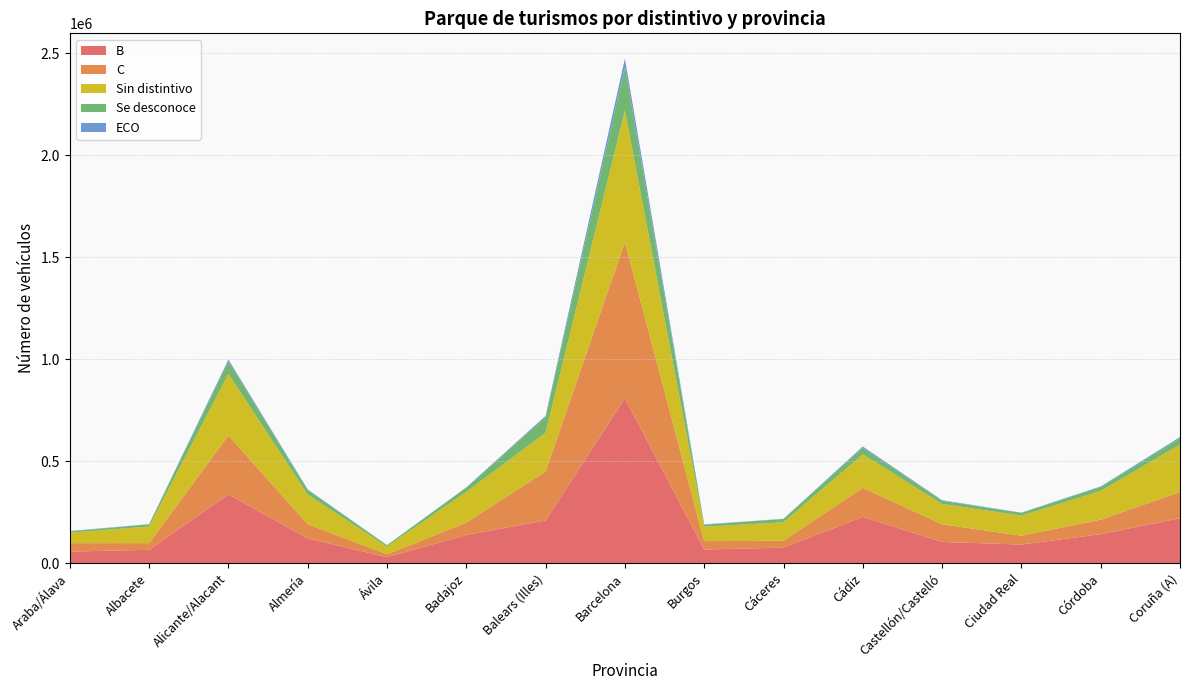

Reading left to right, extract all data points from this chart.

B: 57027	65857	337753	121638	29707	138535	209758	809784	67114	76465	227459	104224	91587	142423	220327
C: 41378	32615	288282	69606	14236	60330	240244	764900	41069	33650	142168	86699	43314	70889	128773
Sin distintivo: 51430	81273	301593	145050	37545	150947	189283	643650	70520	90475	163979	99677	98495	141032	232164
Se desconoce: 6238	10666	62557	23039	6748	20361	76953	214428	10234	16179	32945	15428	13490	19515	31203
ECO: 1863	1149	8006	2433	537	1834	5840	40355	1534	909	5491	2858	1025	2503	5684